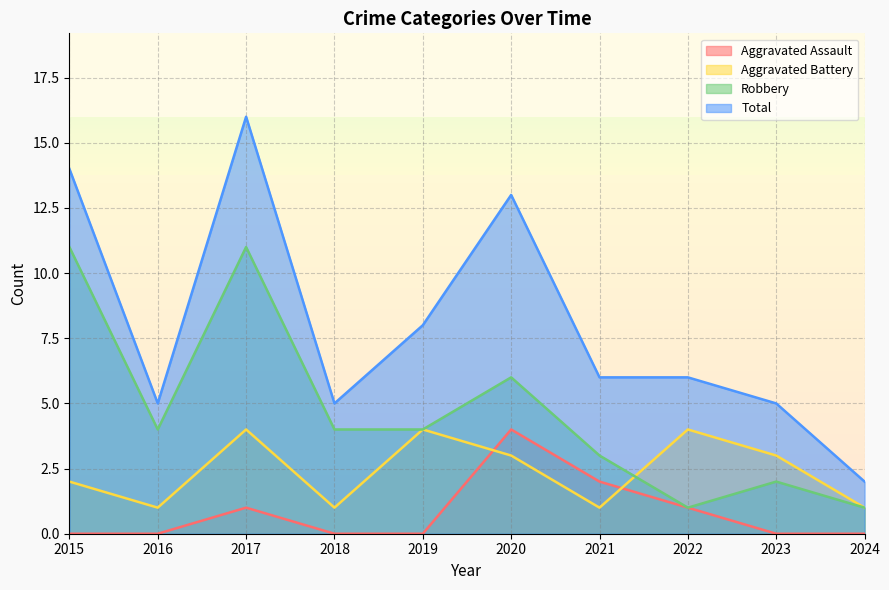

What is the difference between the highest and lowest values at 2024?

2